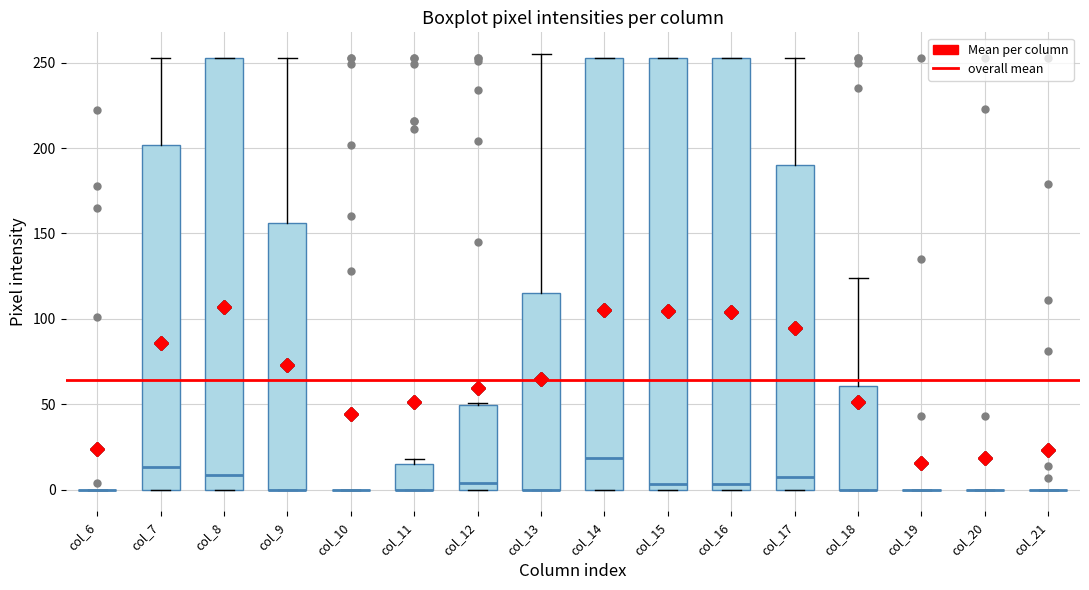

Reading left to right, read every box against the y-axis: the position of its median line, the range the box covers, and the ends of its whiskers. The values are not printed on the chart, so give them approximately, as read against the axis.

col_6: box collapsed to a line at 0, whiskers 0 to 0
col_7: median 15, box 0 to 200, whiskers 0 to 255
col_8: median 10, box 0 to 255, whiskers 0 to 255
col_9: median 0 (drawn on the box's lower edge), box 0 to 155, whiskers 0 to 255
col_10: box collapsed to a line at 0, whiskers 0 to 0
col_11: median 0 (drawn on the box's lower edge), box 0 to 15, whiskers 0 to 20
col_12: median 5, box 0 to 50, whiskers 0 to 50
col_13: median 0 (drawn on the box's lower edge), box 0 to 115, whiskers 0 to 255
col_14: median 20, box 0 to 255, whiskers 0 to 255
col_15: median 5, box 0 to 255, whiskers 0 to 255
col_16: median 5, box 0 to 255, whiskers 0 to 255
col_17: median 10, box 0 to 190, whiskers 0 to 255
col_18: median 0 (drawn on the box's lower edge), box 0 to 60, whiskers 0 to 125
col_19: box collapsed to a line at 0, whiskers 0 to 0
col_20: box collapsed to a line at 0, whiskers 0 to 0
col_21: box collapsed to a line at 0, whiskers 0 to 0